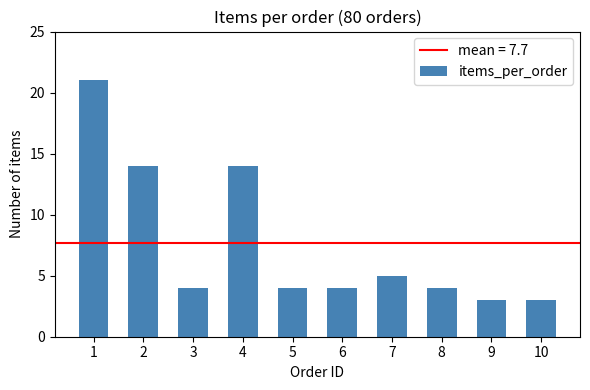

What is the approximate value at 6, to the nearest 5?

5